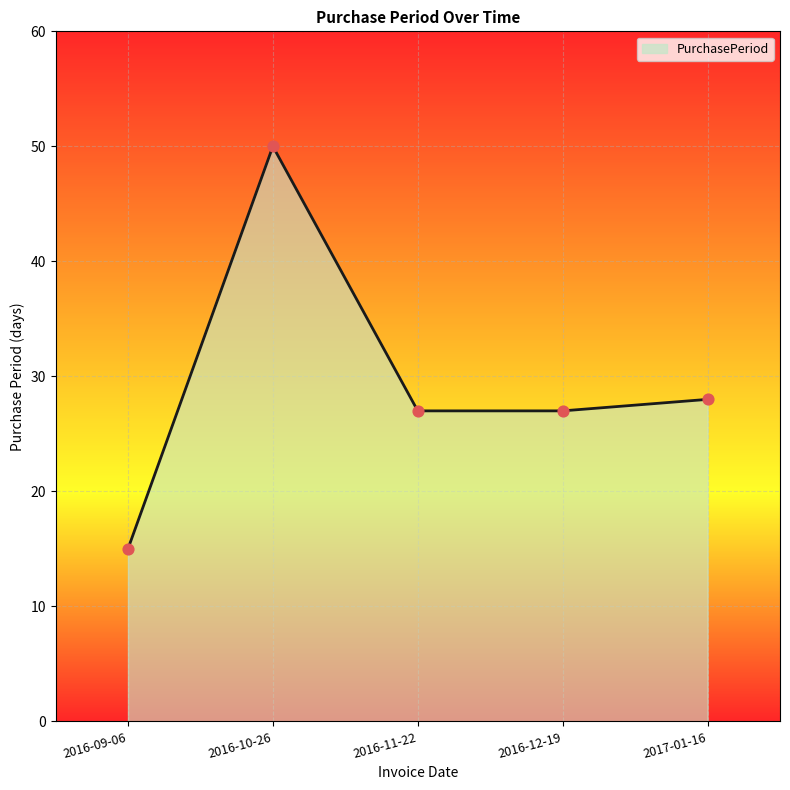

Between 2016-11-22 and 2016-10-26, which is larger?

2016-10-26